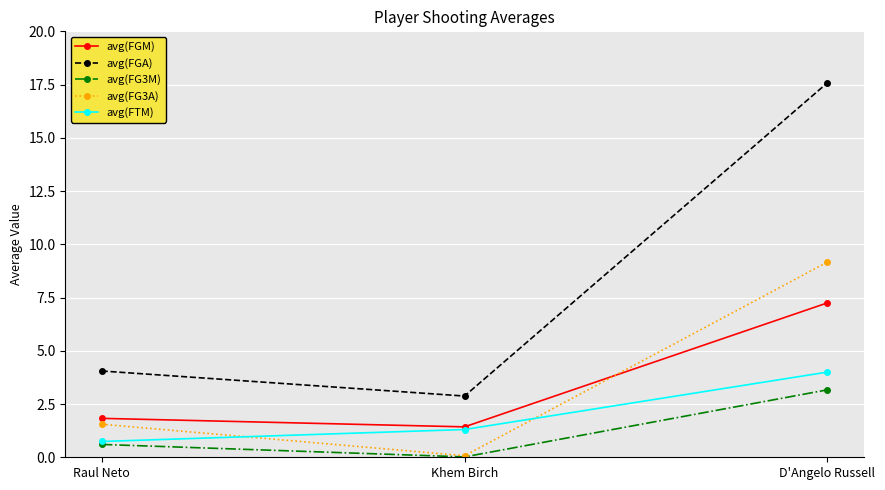

What is the lowest value of the avg(FGA) series?

2.9